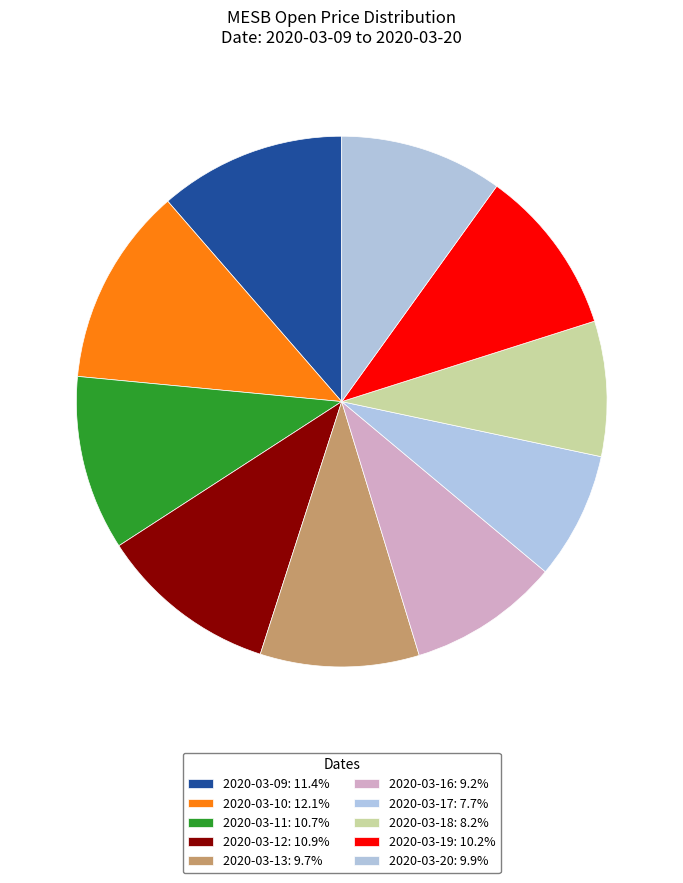

The 2020-03-11 slice represents 11% of the pie. True or false?

True